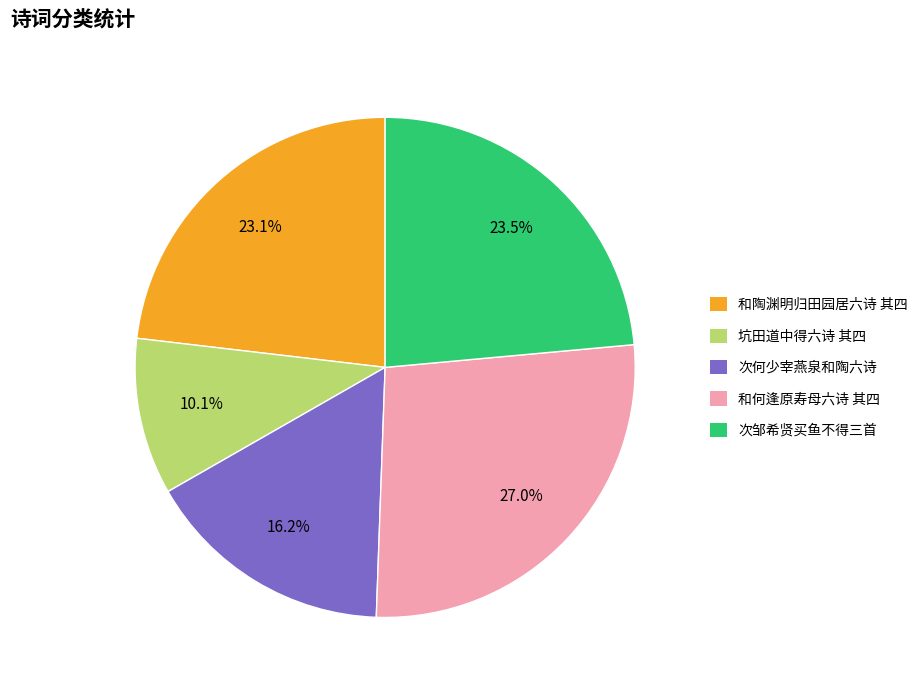

To the nearest percent, what is the average slice percentage?

20%